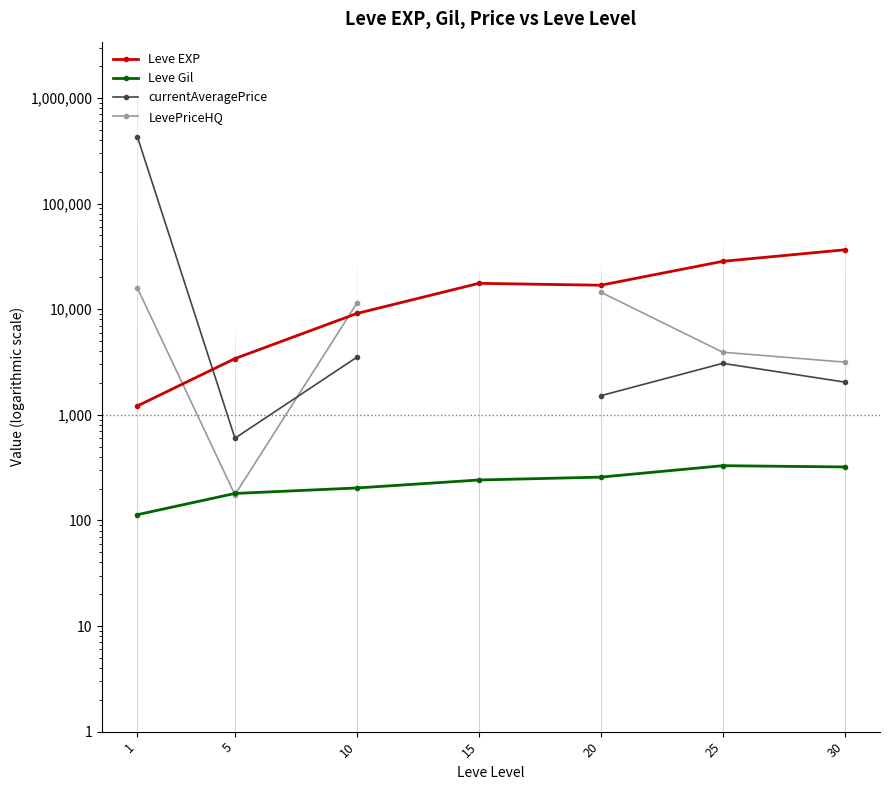

What is the difference between the Leve Gil values at 1 and 5?

66.7